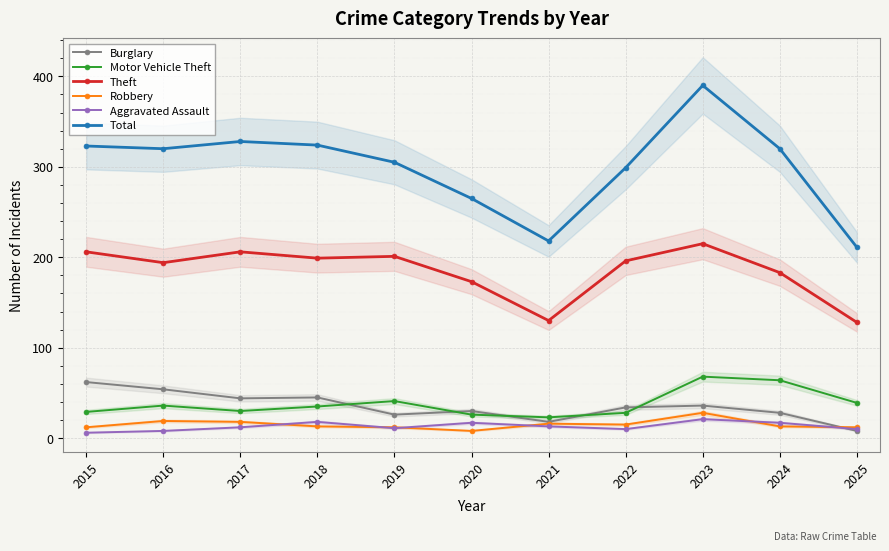

Rank the categories by Burglary value from highest to lowest.

2015, 2016, 2018, 2017, 2023, 2022, 2020, 2024, 2019, 2021, 2025